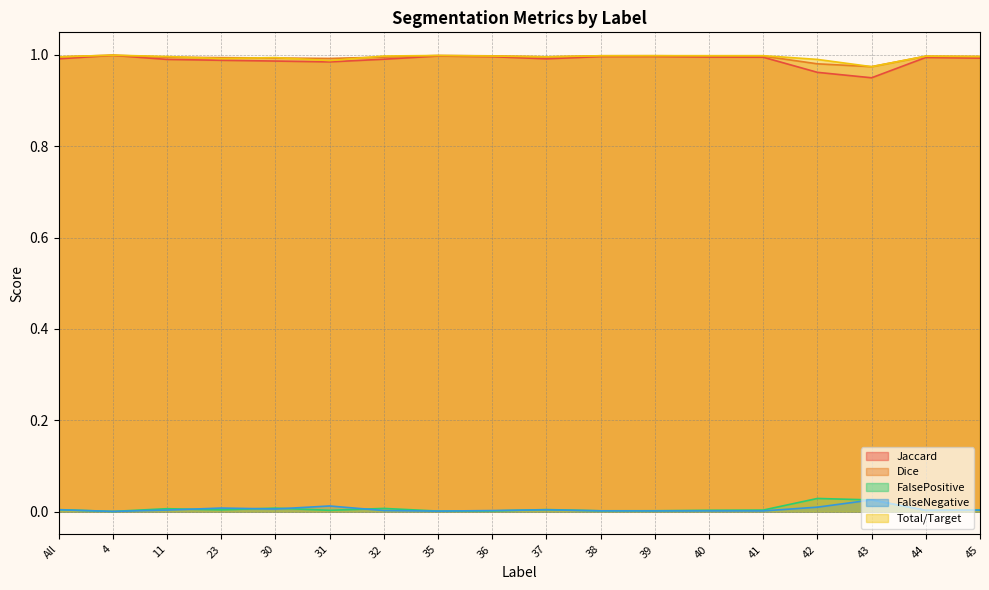

The Total/Target series shows 1.0 at 23. True or false?

True